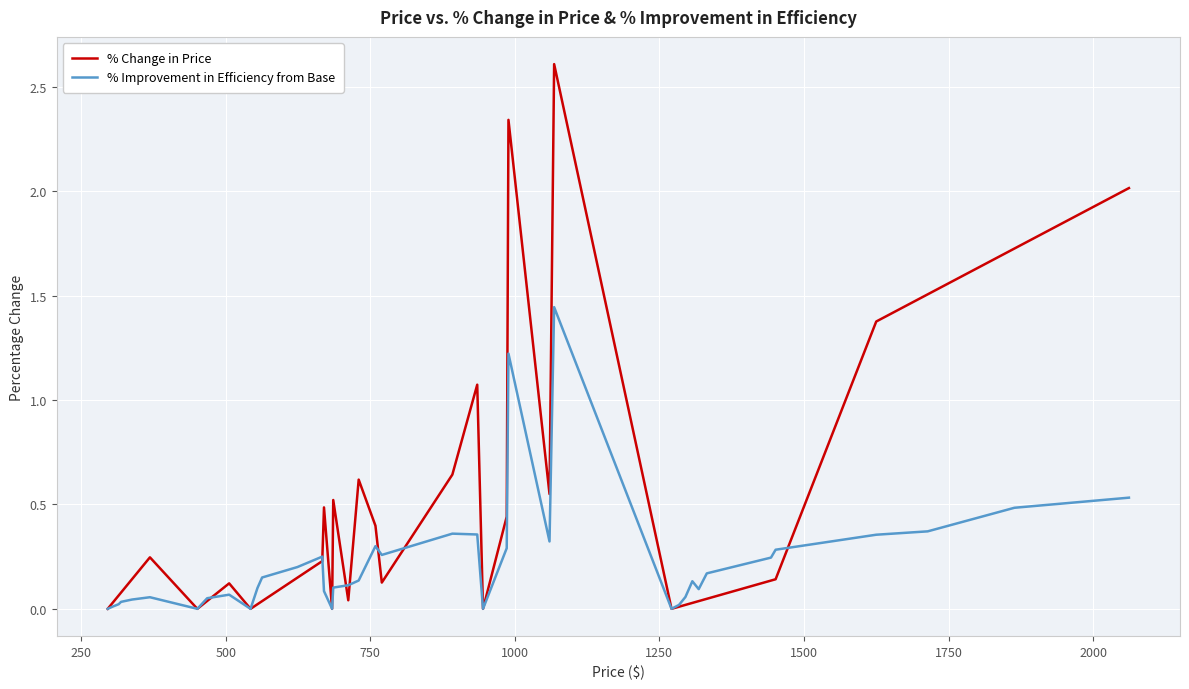

In % Change in Price, how many points are lower than both neighbors (excluding endpoints)?

8